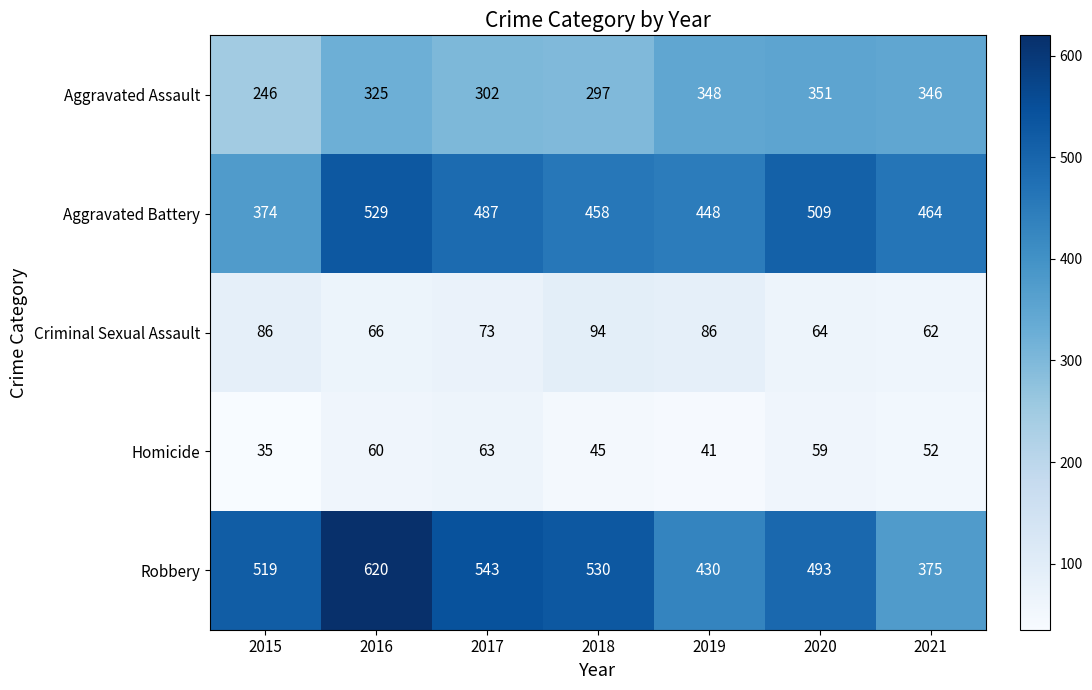

Which category has the lowest value across all series?

2015